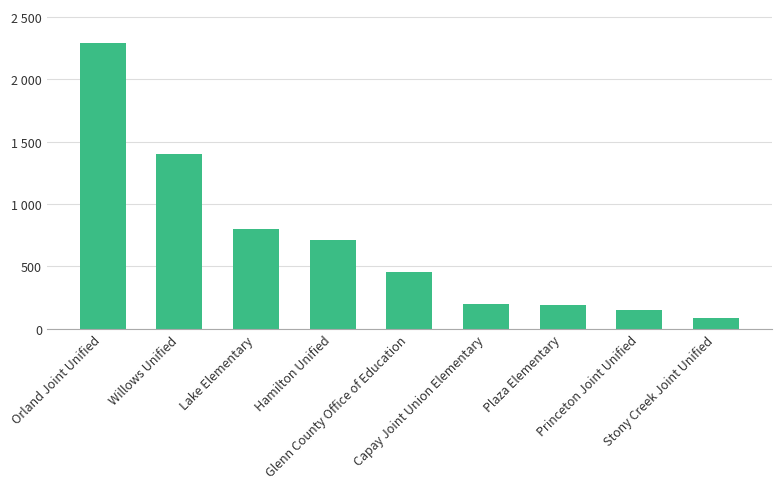

Are the bars horizontal?

No